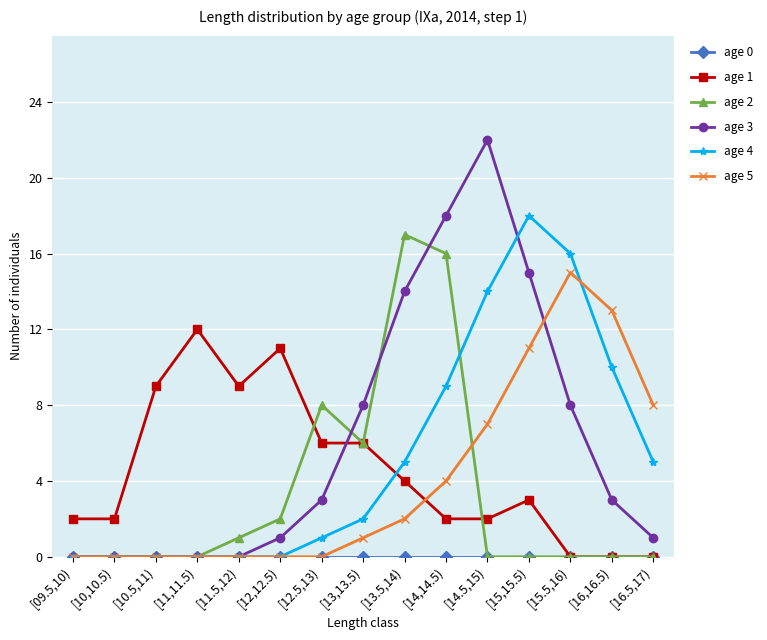

What position from the right is [12,12.5)?

10